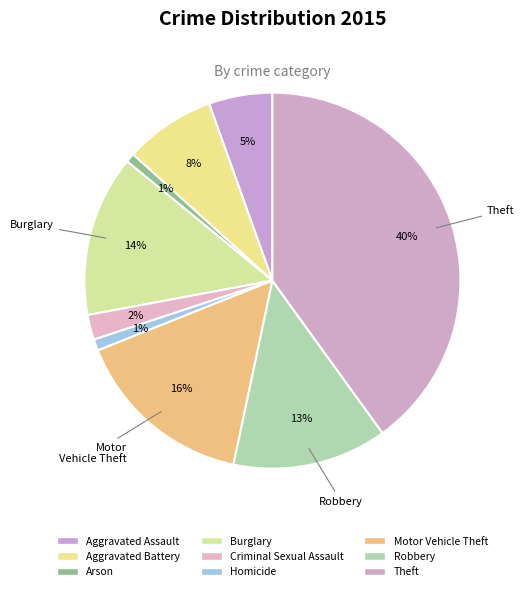

To the nearest percent, what is the difference between the largest and smallest slice percentages?

39%